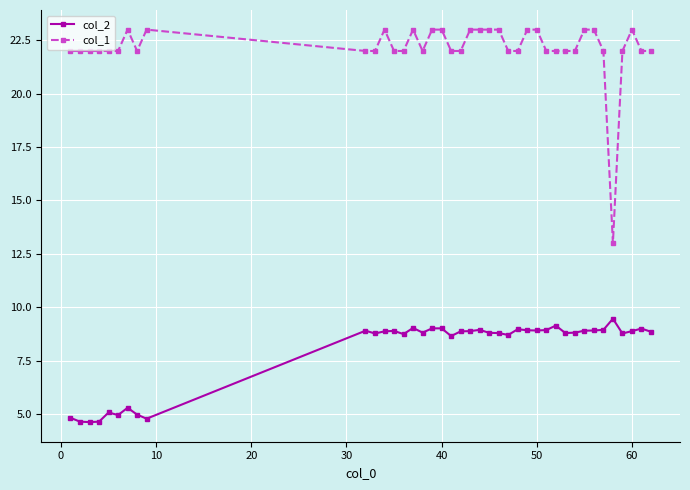

What is the difference between the maximum and minimum values in the col_2 series?

4.8